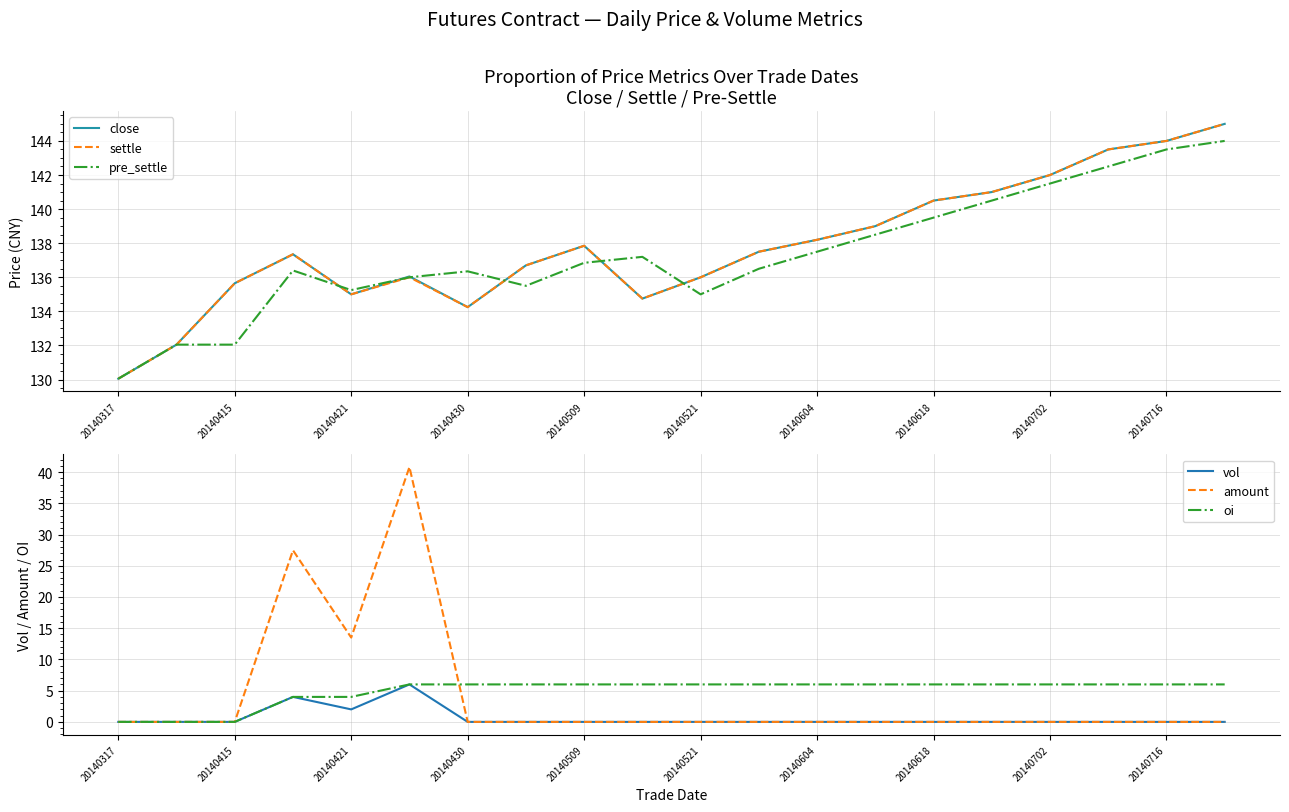

What is the minimum value for settle?

130.1